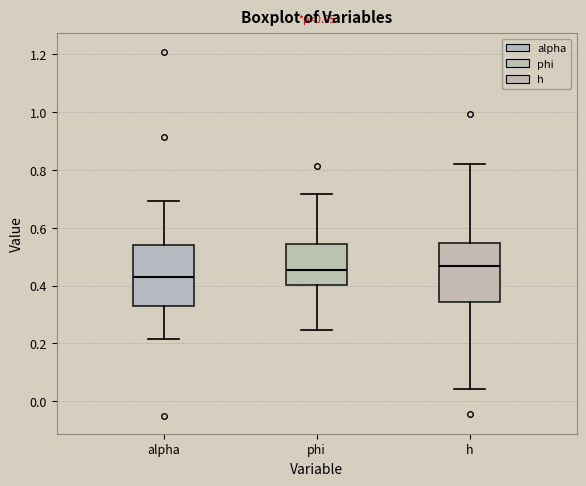

Which box has the lowest median line?

alpha